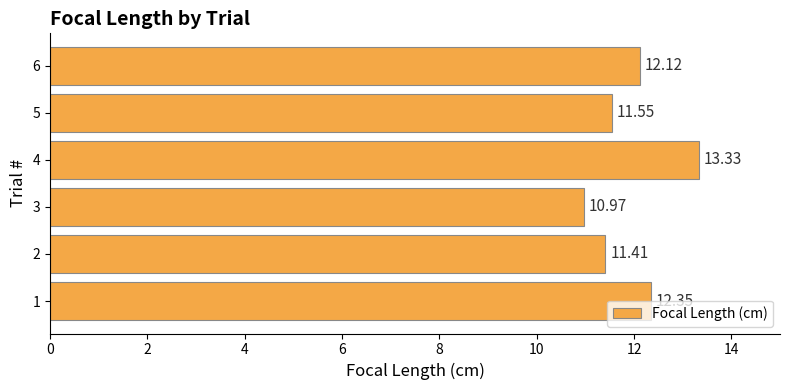

Which has a higher value, 3 or 6?

6